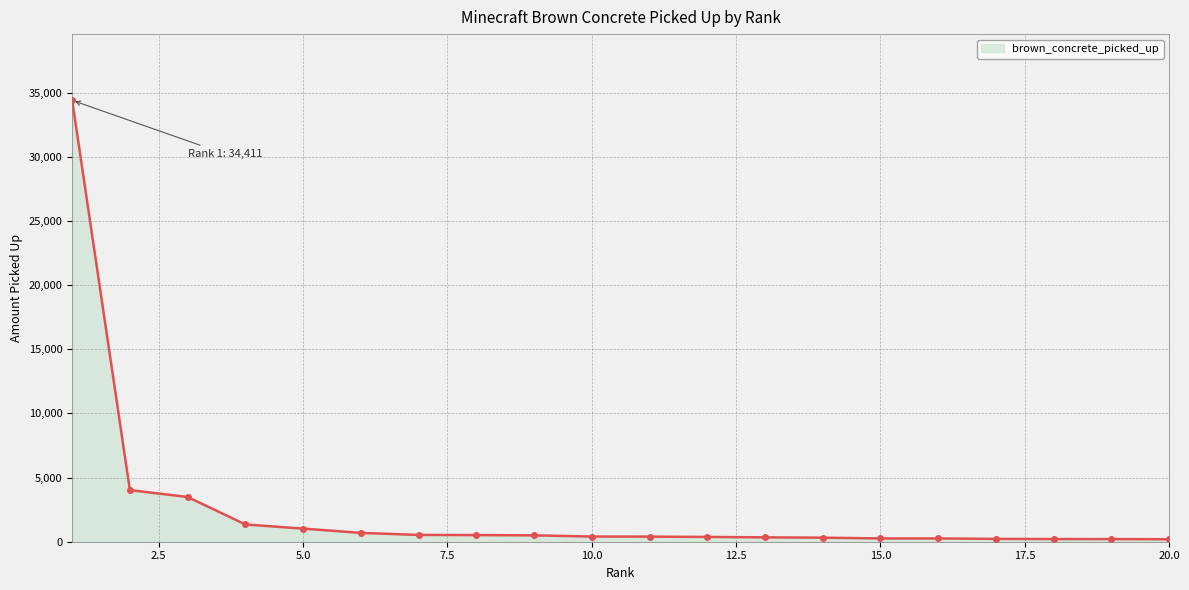

What is the greatest value displayed?

34411